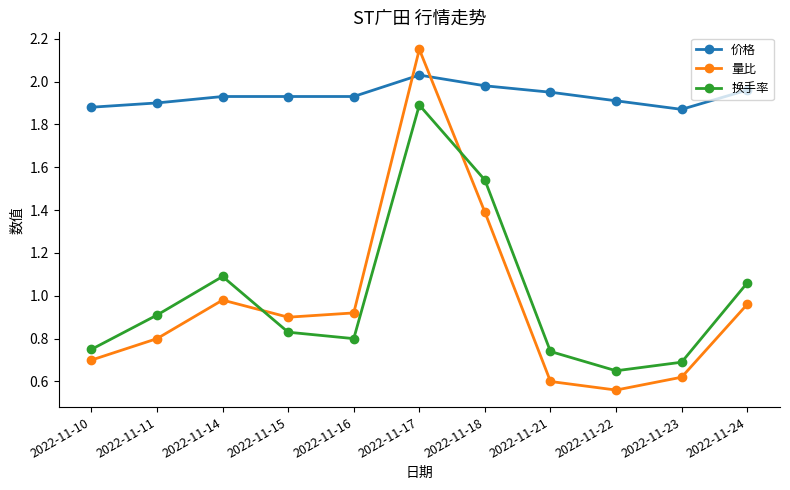

What is the sum of all 价格 values?

21.3